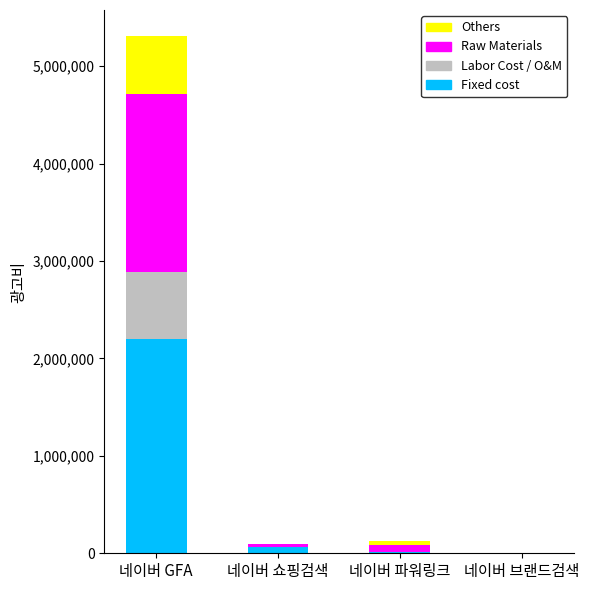

Which category has the highest value in the Fixed cost series?

네이버 GFA